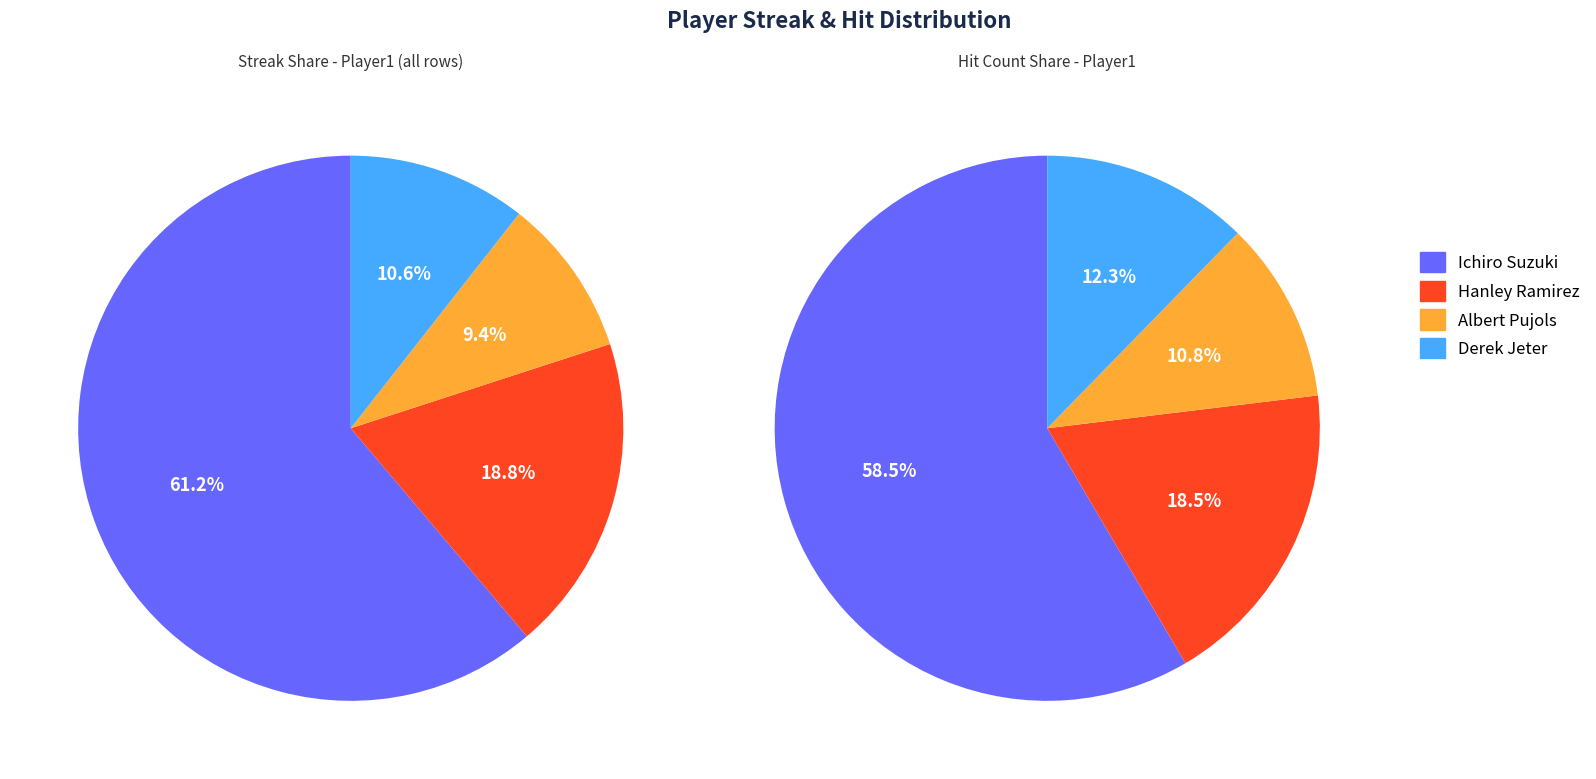

How many segments does this pie chart have?

4